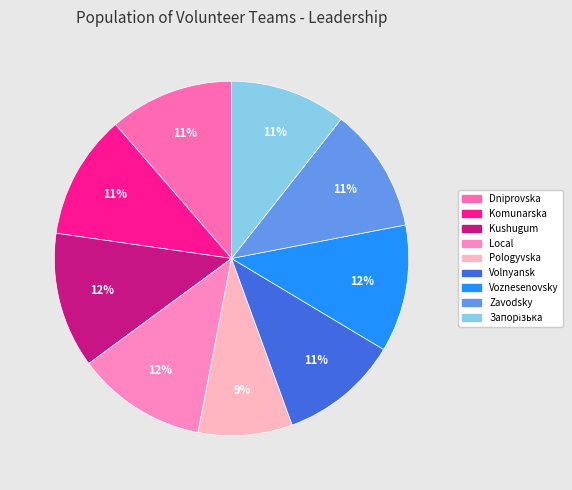

Does any single category account for the majority?

No